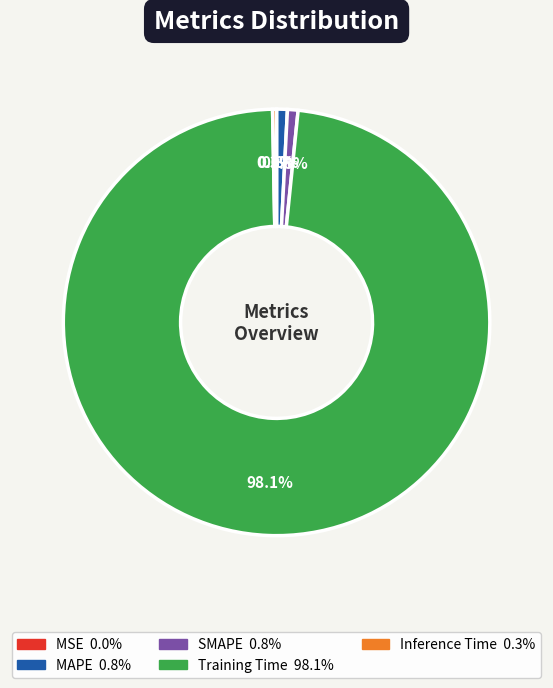

Which slice is the largest?

Training Time